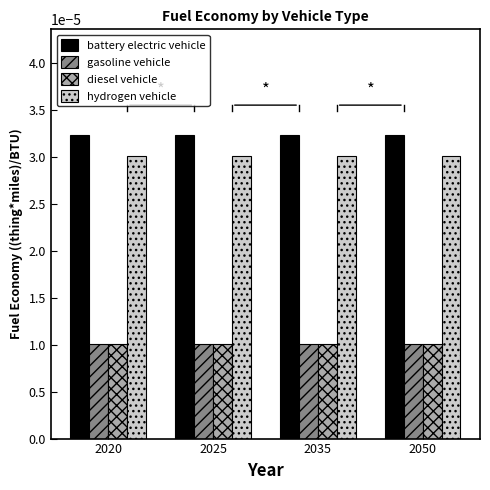

Which series has the largest total across all categories?

battery electric vehicle